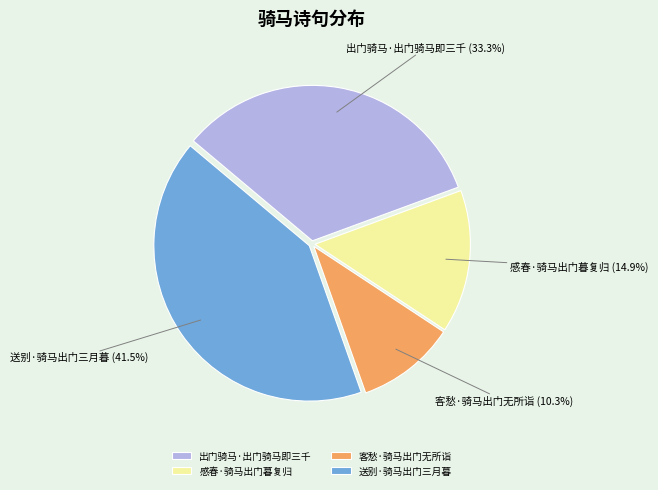

Approximately how many times larger is the value at 出门骑马·出门骑马即三千 compared to 客愁·骑马出门无所诣?

3.2